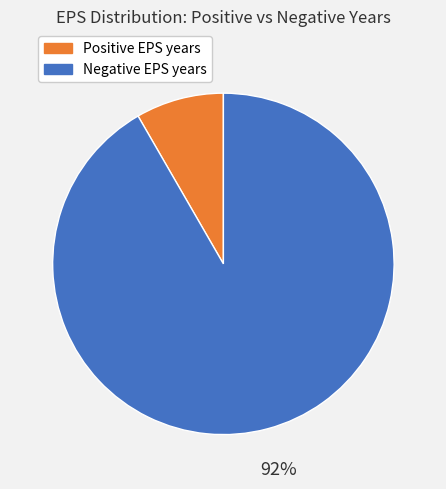

To the nearest percent, what is the average slice percentage?

50%